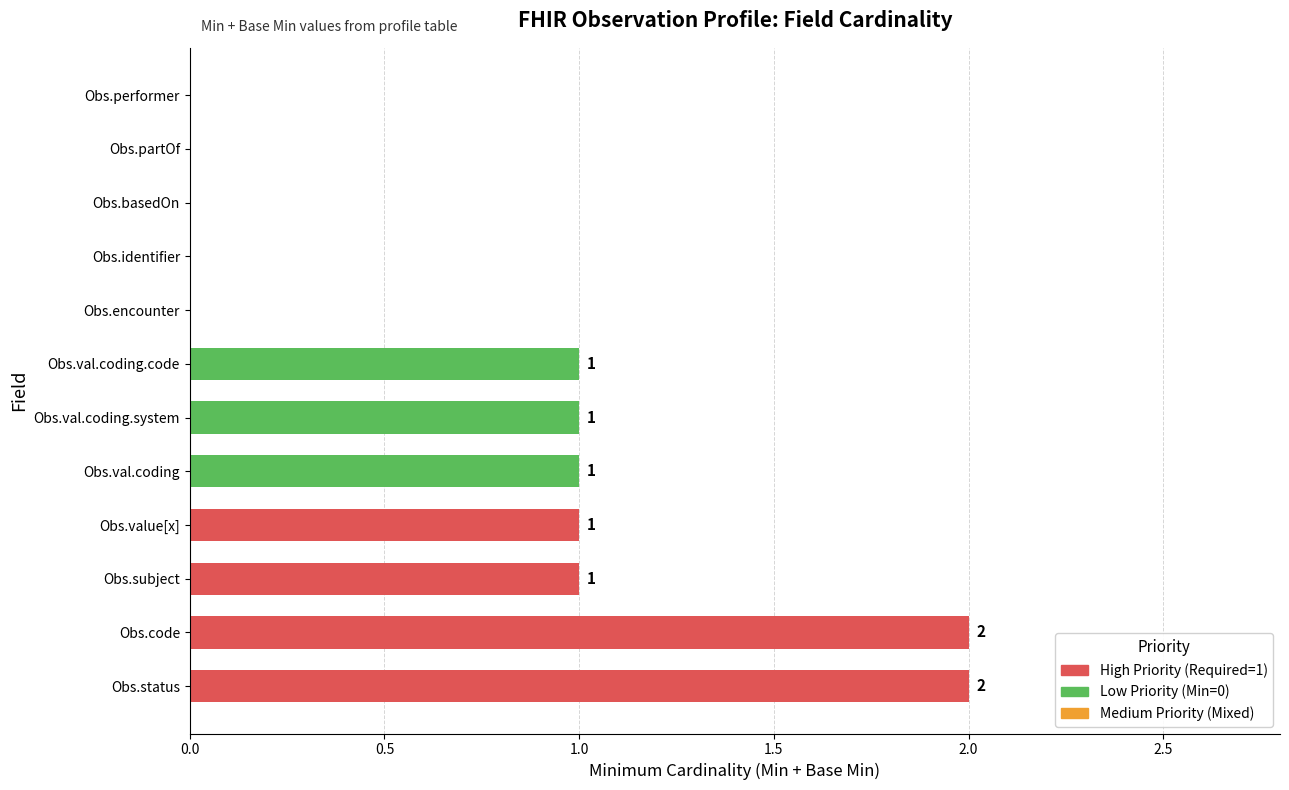

Count the number of data series in this chart.

2